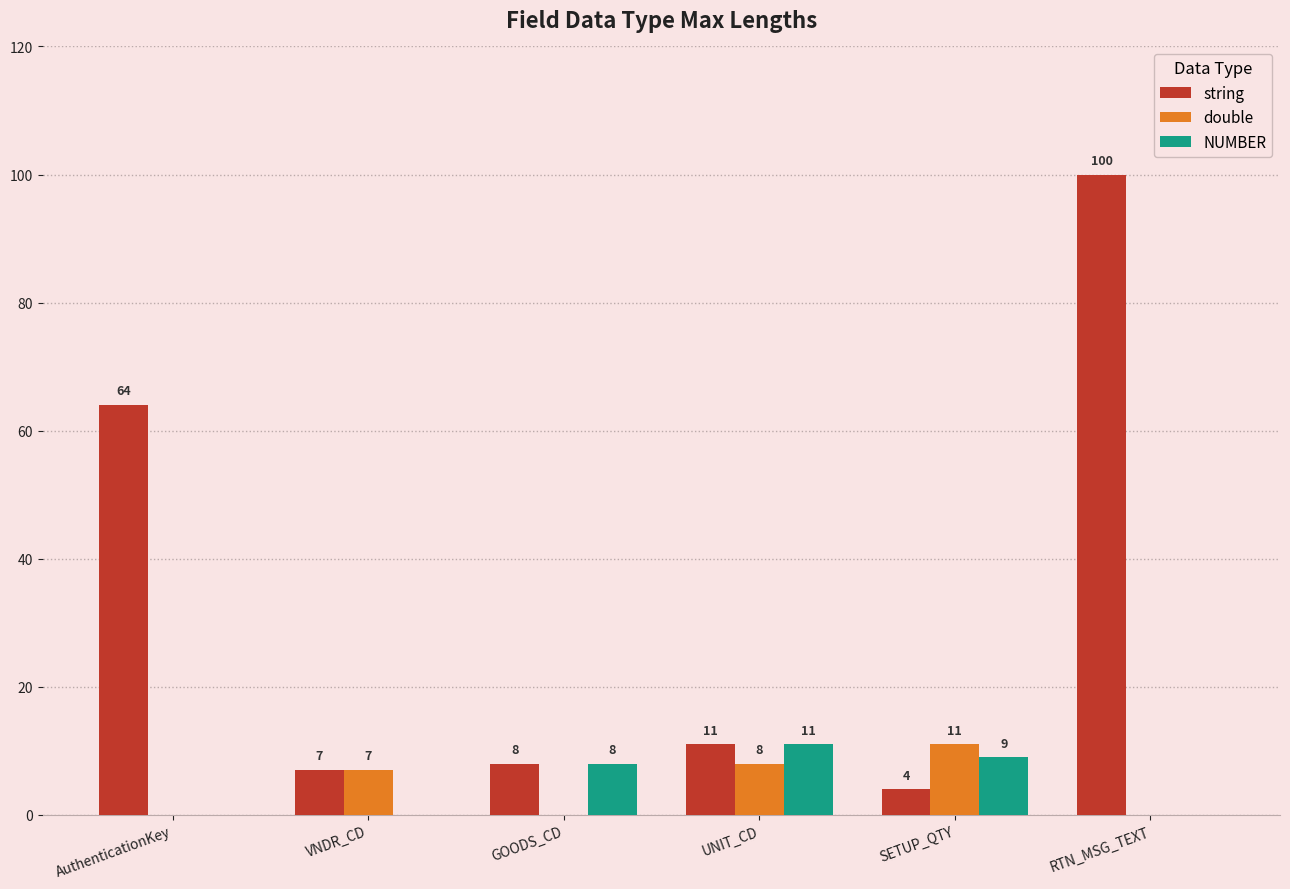

Which series has the widest spread of values?

string